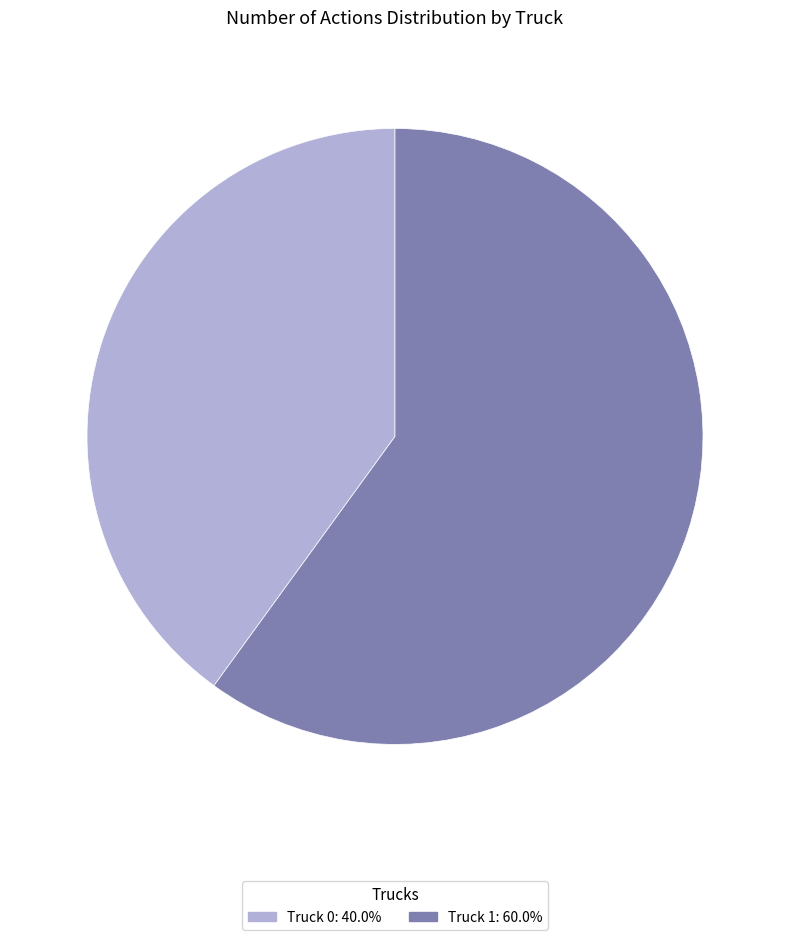

The Truck 1 slice represents 49% of the pie. True or false?

False